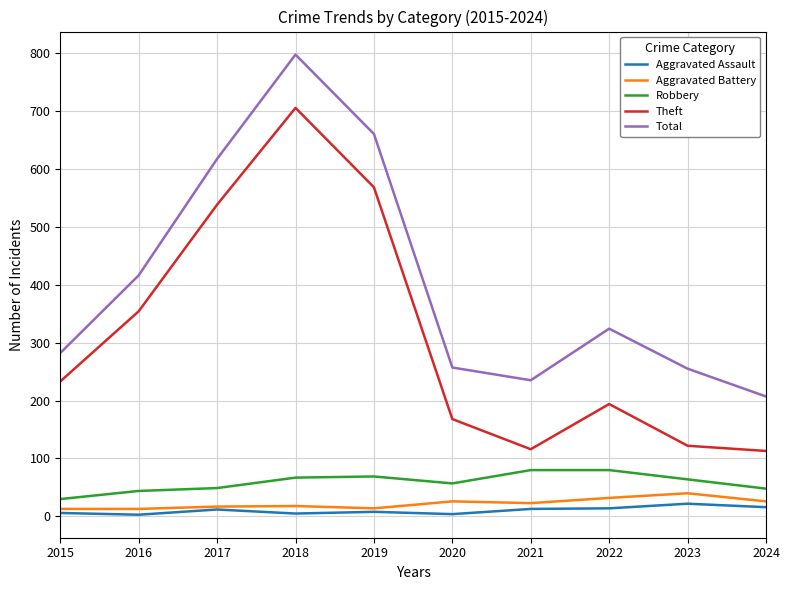

Which series has the widest spread of values?

Theft